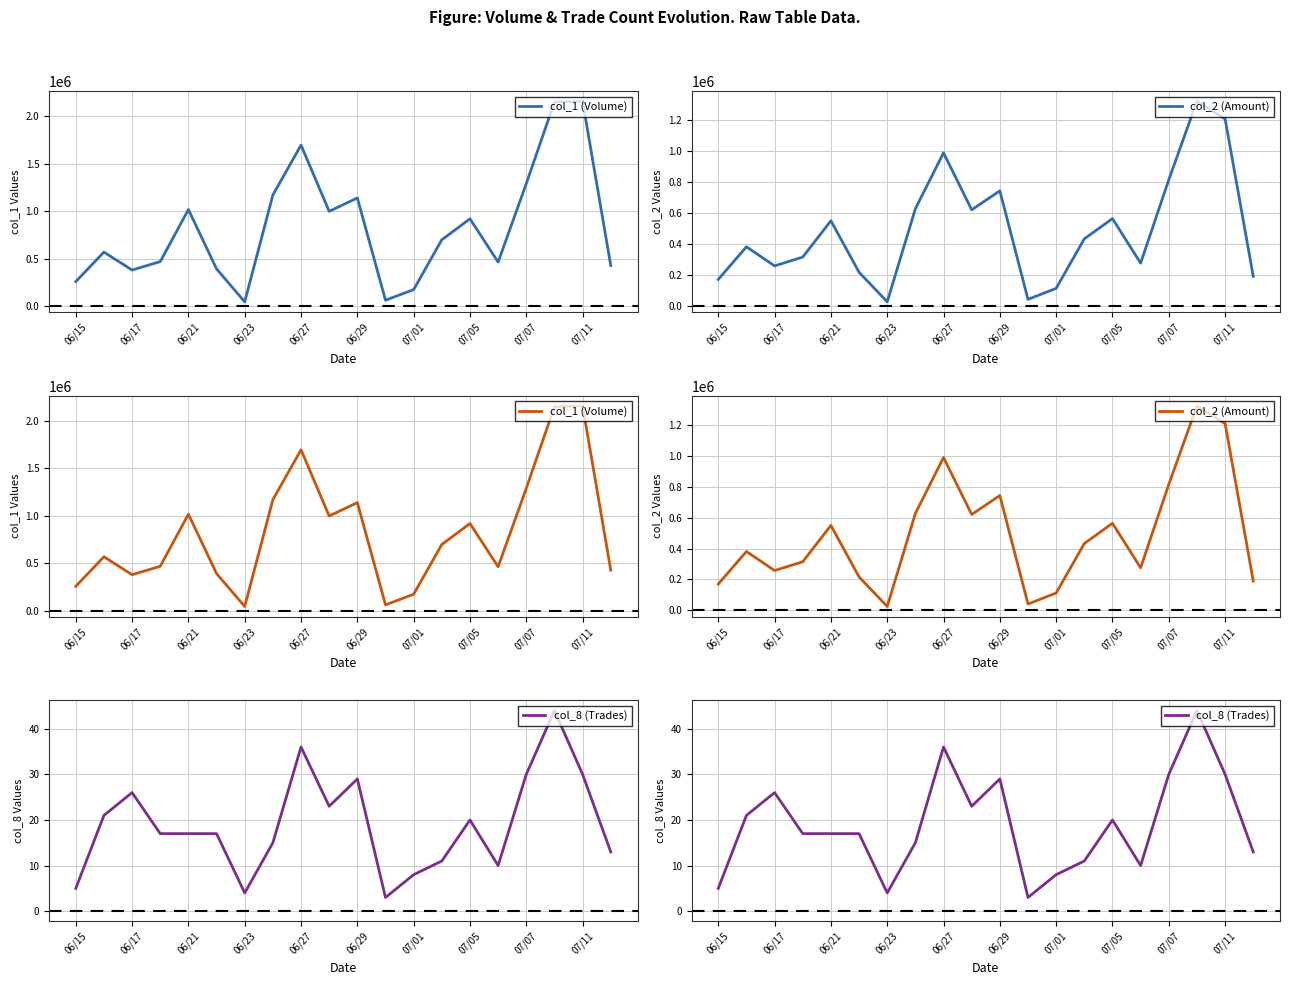

What is the total value across all series at 07/07?

2106100